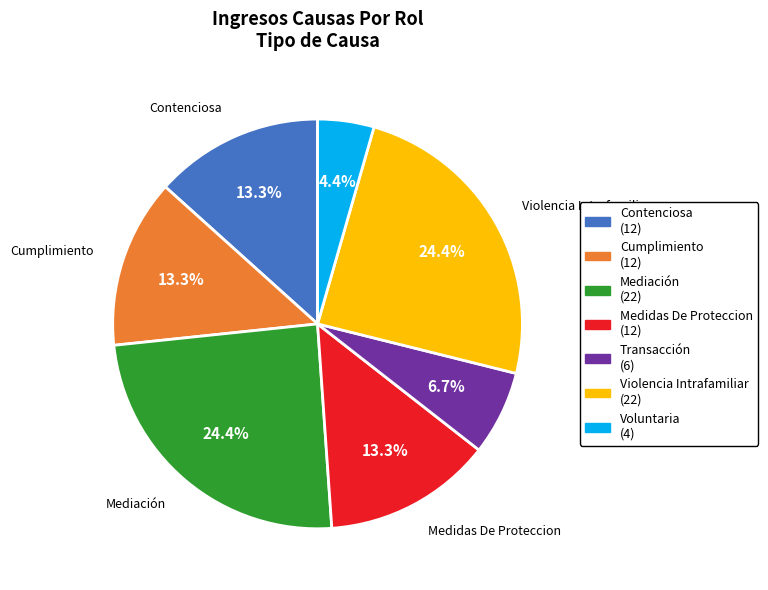

Is there a majority slice in this chart?

No